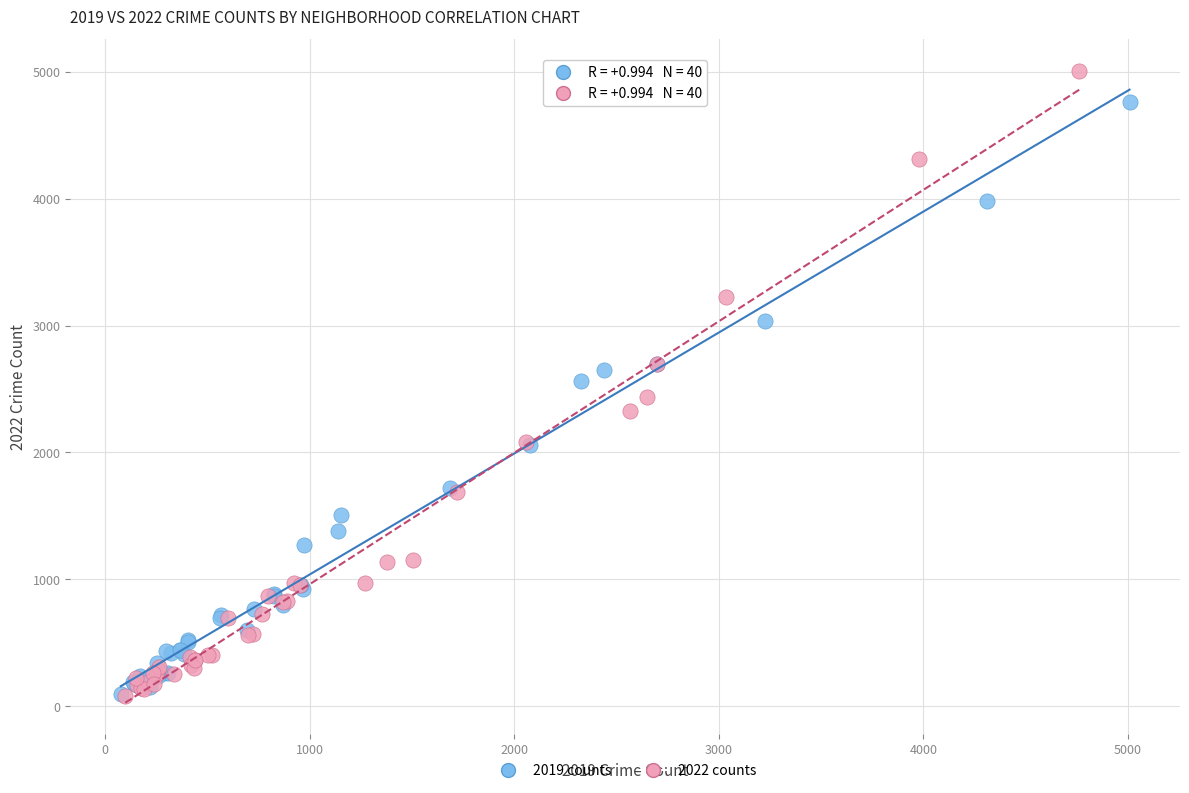

Which series has the widest spread of Y values?

2022 counts